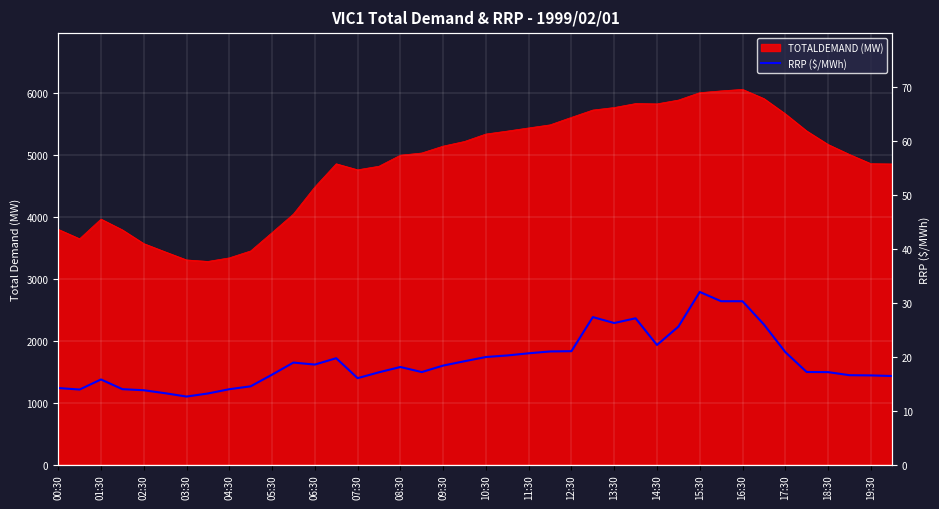

The chart shows a value of 40.0 at 13:30. True or false?

False